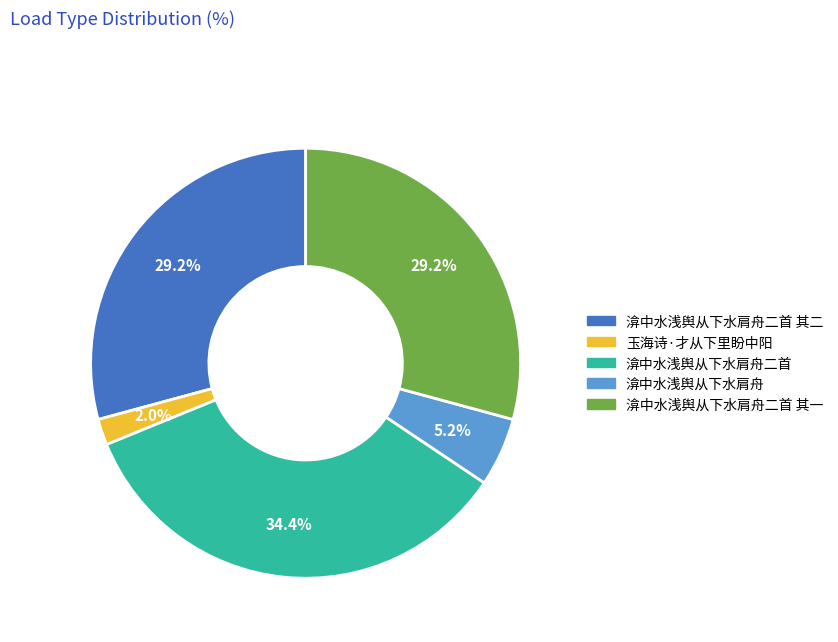

Which category has the biggest portion of the pie?

渰中水浅舆从下水肩舟二首